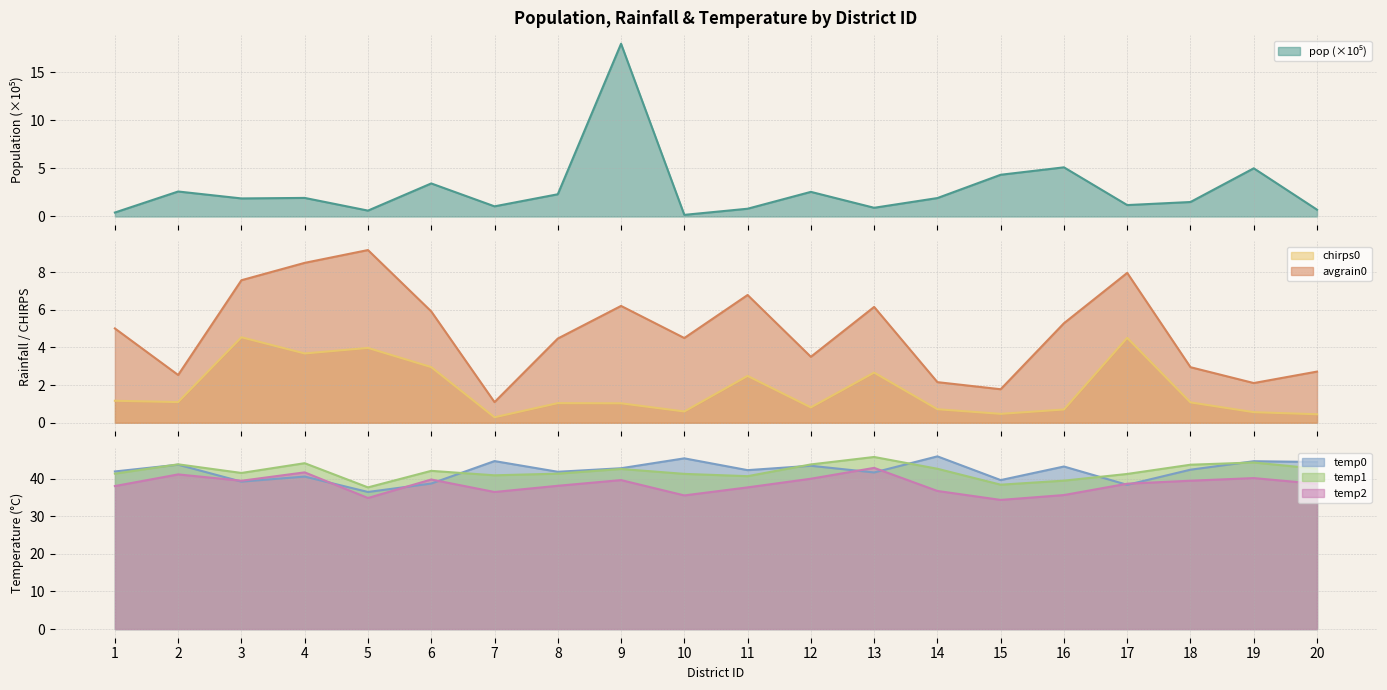

Which category has the lowest value in the temp0 series?

5